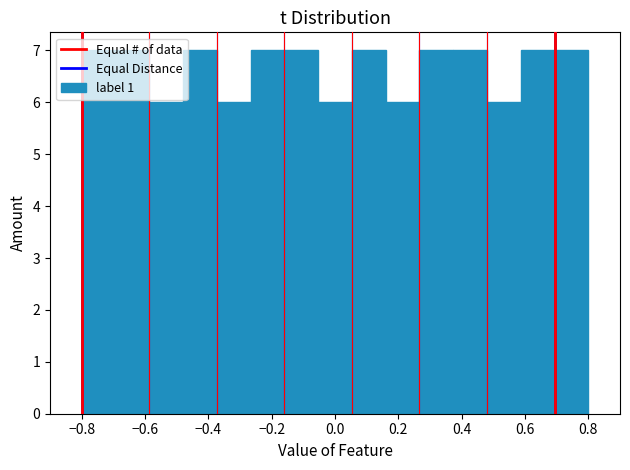

Reading left to right, transcribe this chart: for each bar, give the range it covers on the x-axis and its height. Neither the bar edges nor the heights are printed on the chart, so give them approximately, as read against the axes.

-0.80 to -0.70: 7
-0.70 to -0.58: 7
-0.58 to -0.48: 6
-0.48 to -0.38: 7
-0.38 to -0.26: 6
-0.26 to -0.16: 7
-0.16 to -0.06: 7
-0.06 to 0.06: 6
0.06 to 0.16: 7
0.16 to 0.26: 6
0.26 to 0.38: 7
0.38 to 0.48: 7
0.48 to 0.58: 6
0.58 to 0.70: 7
0.70 to 0.80: 7